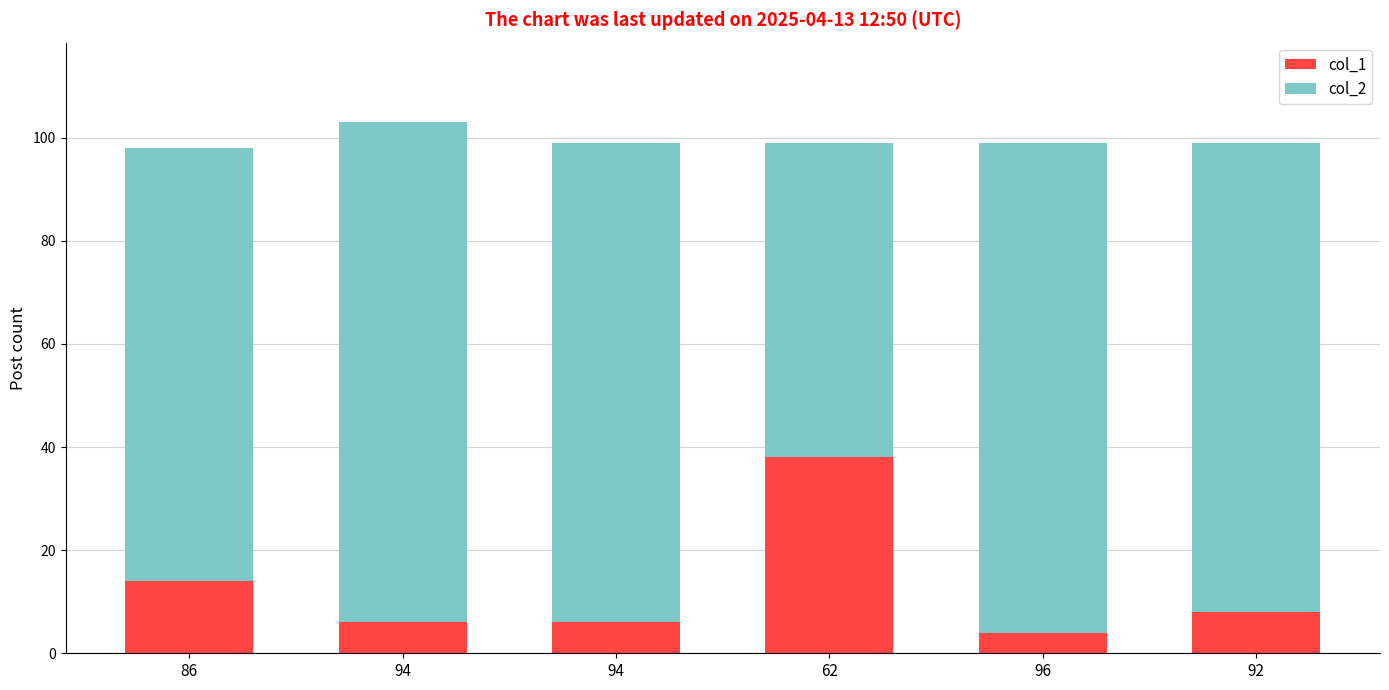

Where is col_1 nearest to the value 21?

86